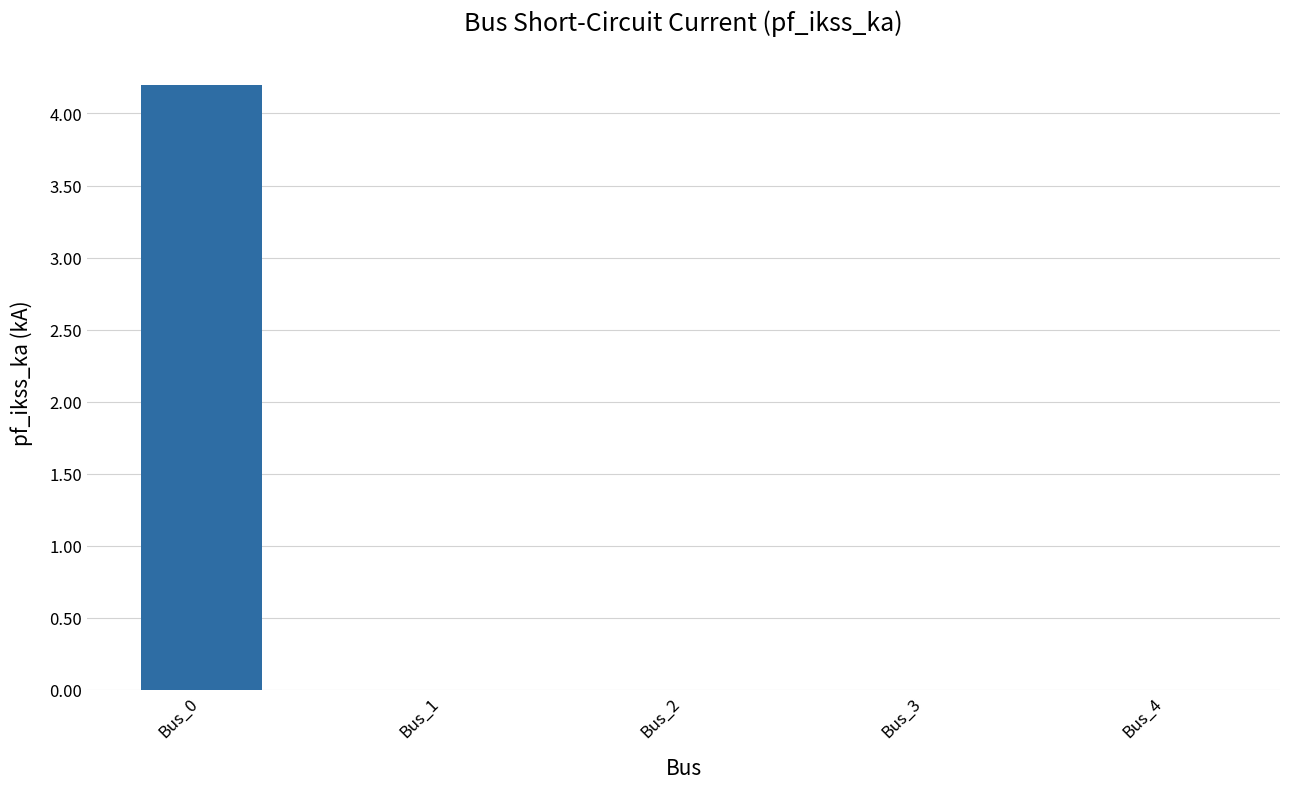

What is the change in value from Bus_0 to Bus_1?

-4.2